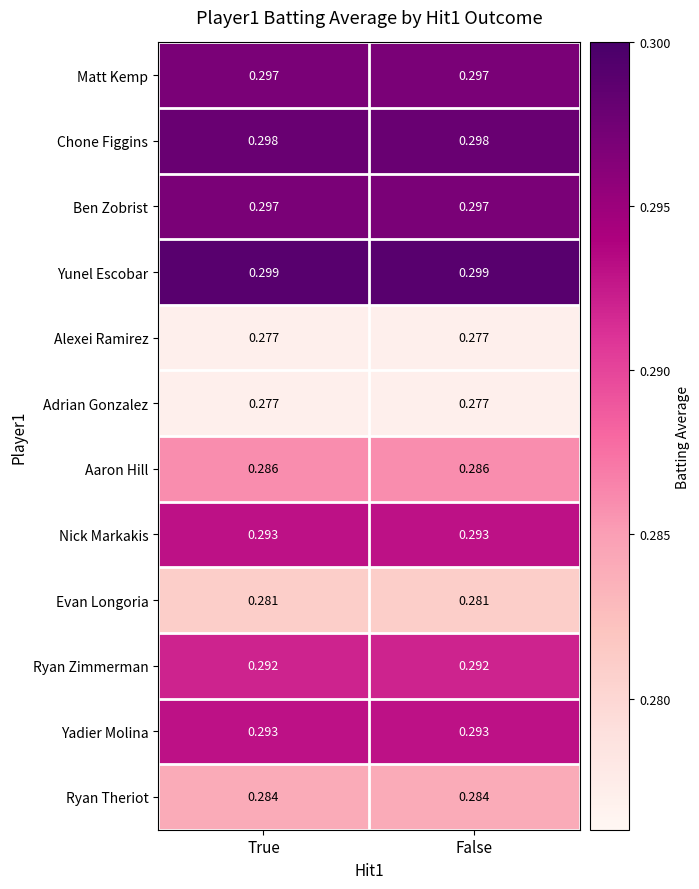

Is the value of Yadier Molina at True greater than the value of Alexei Ramirez at False?

Yes